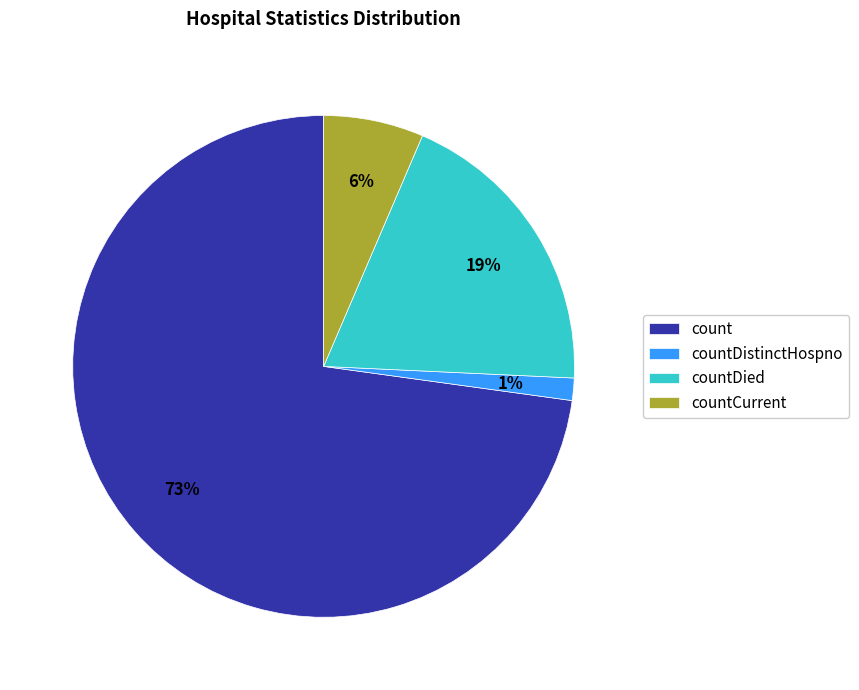

Between countDied and countDistinctHospno, which is larger?

countDied